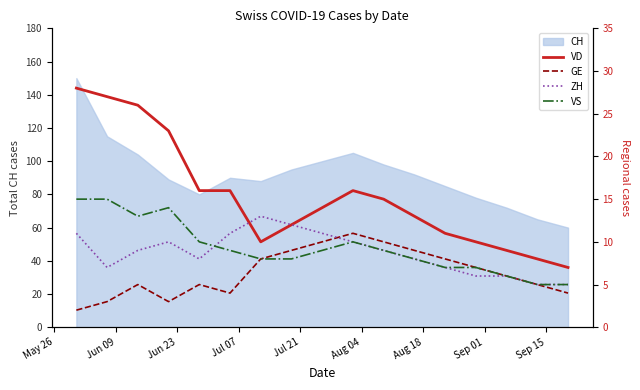

What is the value of the ZH point at the 15th from the left?

6